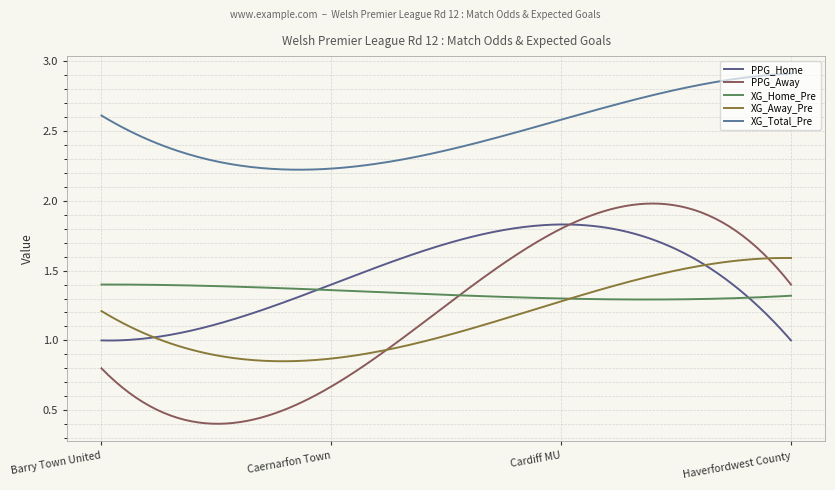

Does the chart display data point markers on the line(s)?

No